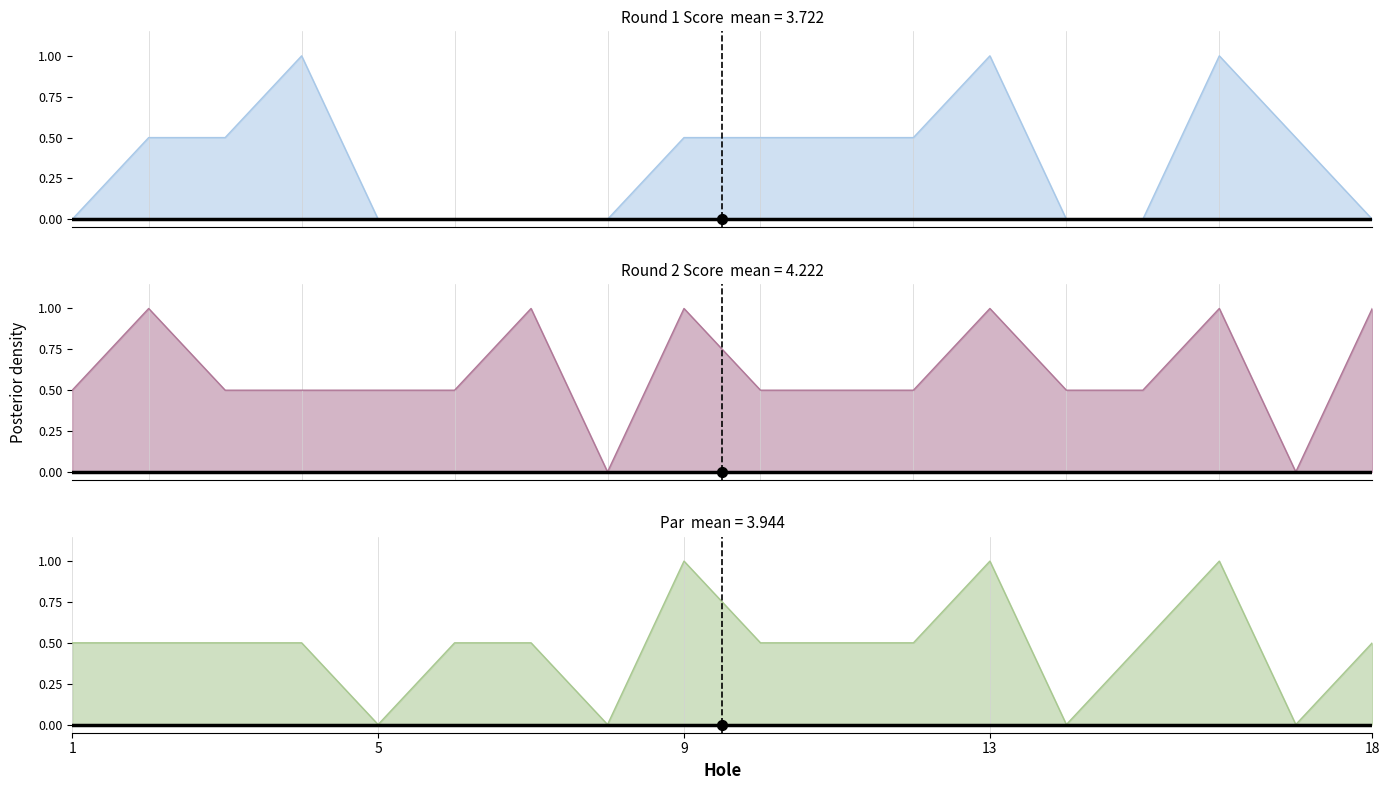

Which series has the largest total across all categories?

Round 2 Score